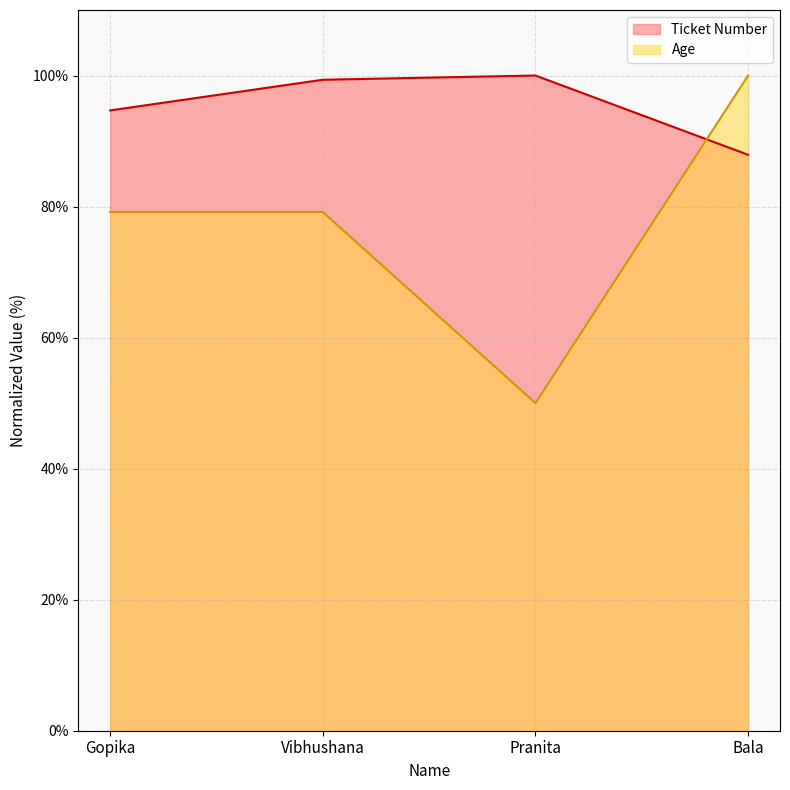

Between Vibhushana and Pranita, which is larger?

Pranita